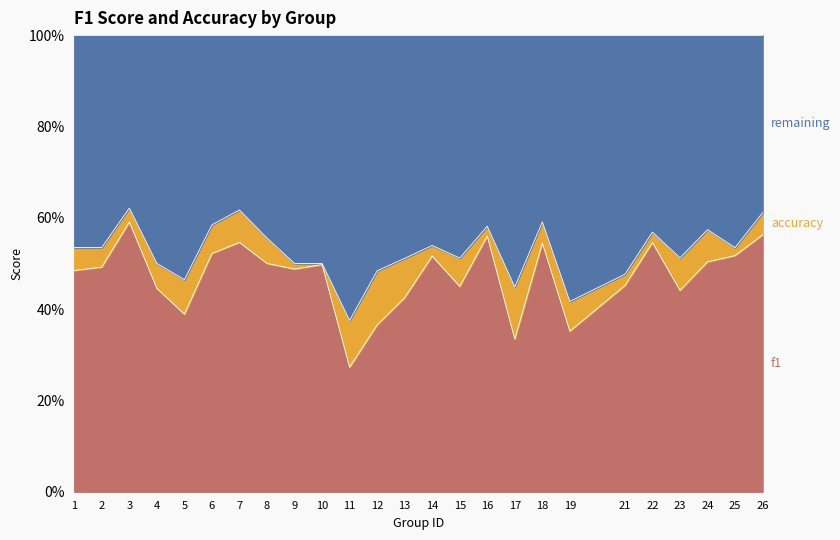

True or false: f1 and accuracy intersect in this chart.

False